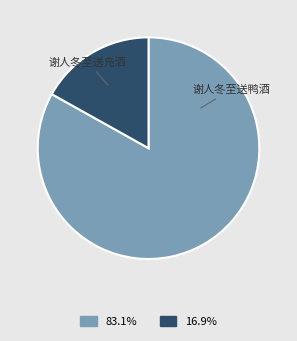

Is it true that 谢人冬至送凫酒 is 83% of the pie?

True